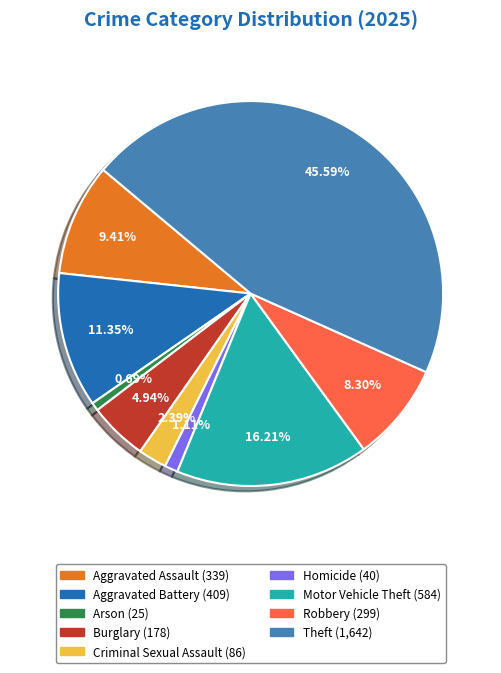

To the nearest percent, what is the combined percentage of Motor Vehicle Theft and Burglary?

21%